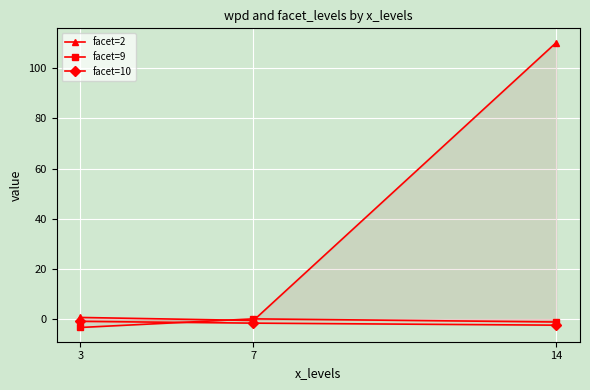

How many data points in facet=9 are above -1?

1